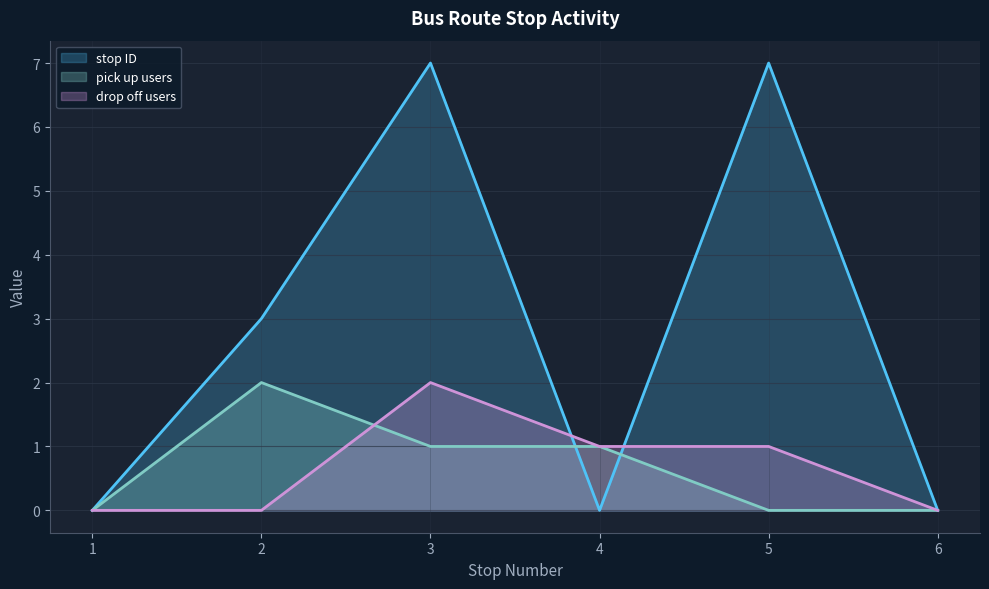

Which series has the largest range (max minus min)?

stop ID